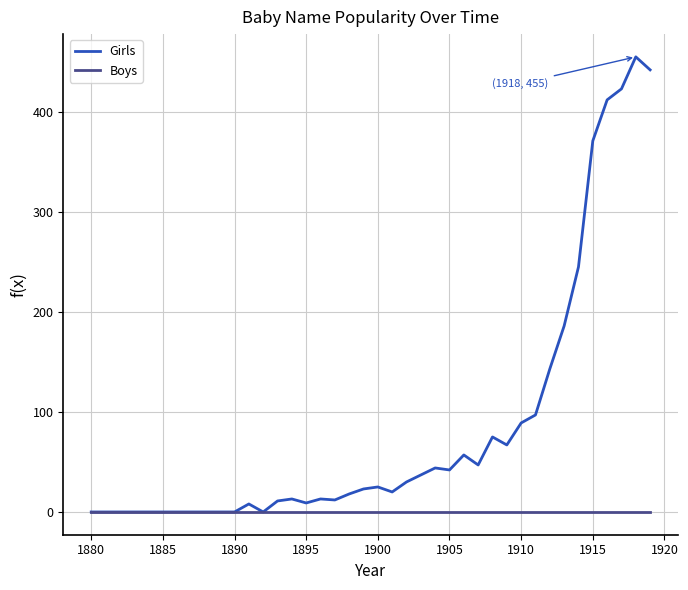

List the series in order of their overall mean, lowest first.

Boys, Girls